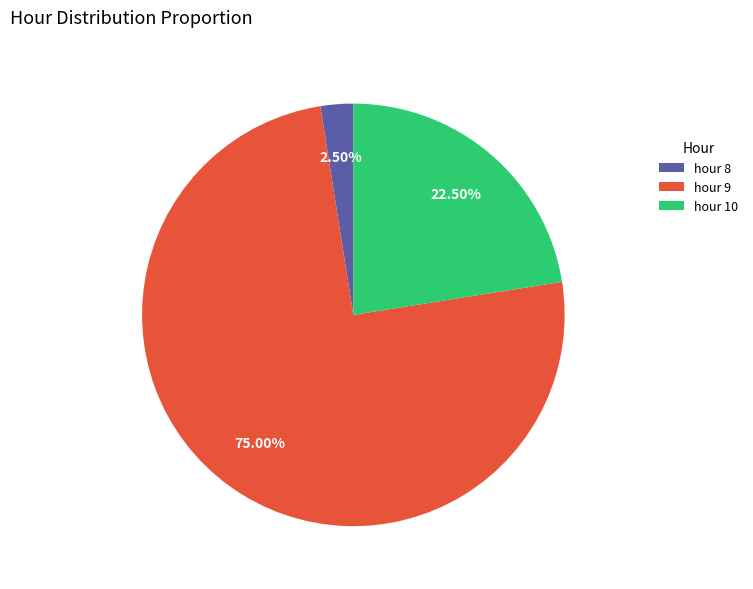

What is the ratio of the value at hour 10 to the value at hour 9?

0.3